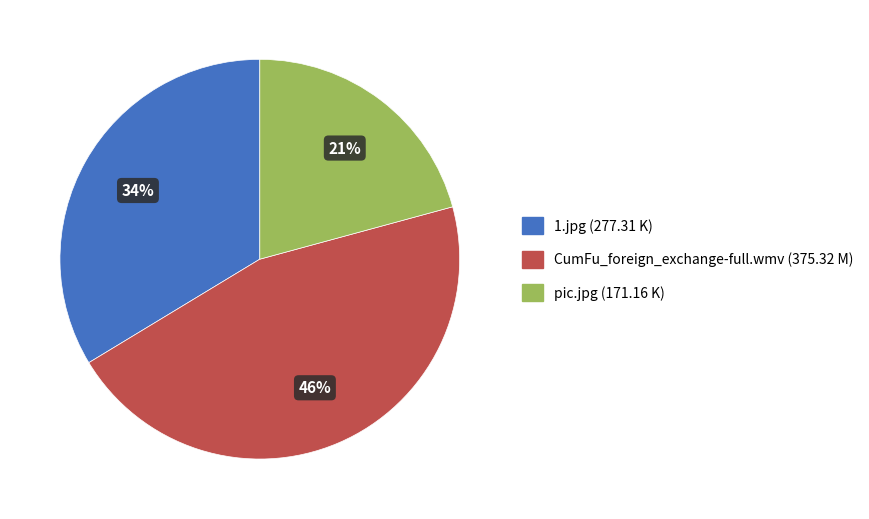

To the nearest percent, what is the average slice percentage?

33%